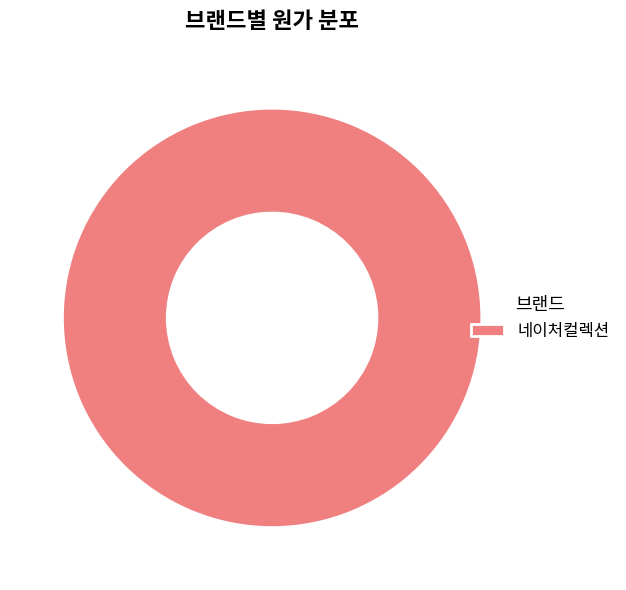

True or false: 네이처컬렉션 accounts for 91% of the total.

False